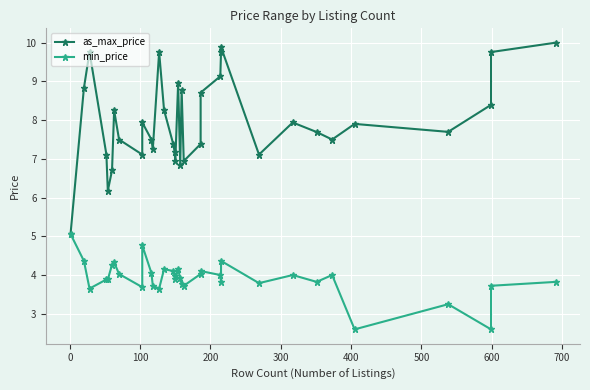

Is this an area chart (filled region under the line)?

No